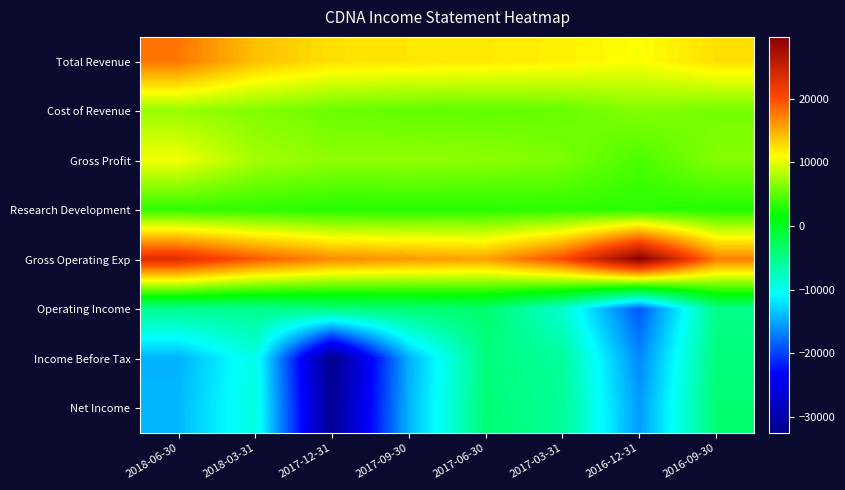

What is the difference between the maximum and minimum values in the Cost of Revenue series?

2000